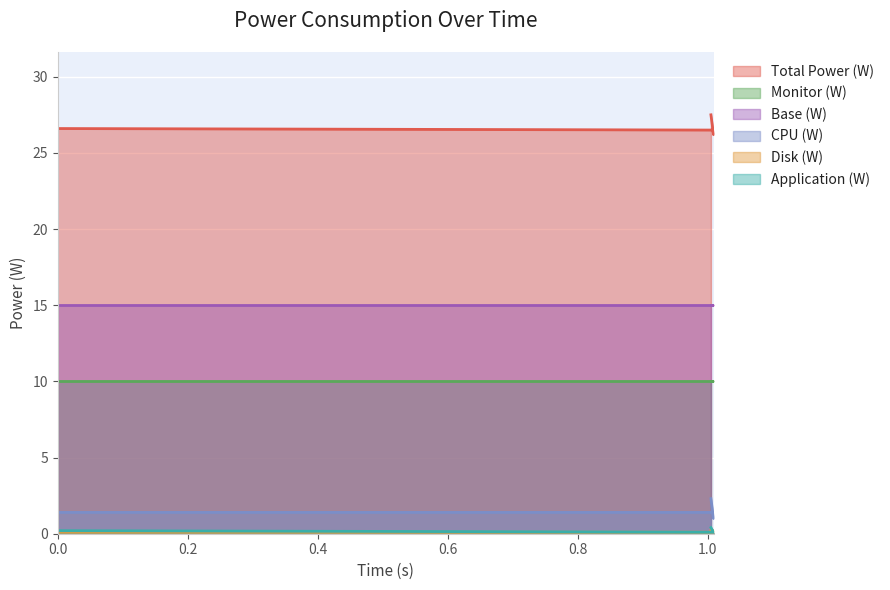

Which series has the largest range (max minus min)?

Total Power (W)